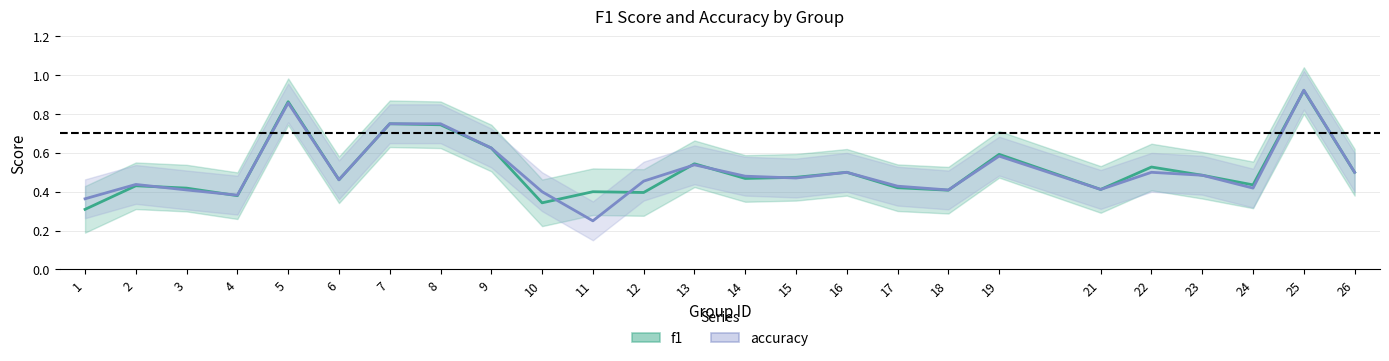

Rank the categories by accuracy value from highest to lowest.

25, 5, 7, 8, 9, 19, 13, 16, 22, 26, 23, 14, 15, 6, 12, 2, 17, 24, 21, 3, 18, 10, 4, 1, 11